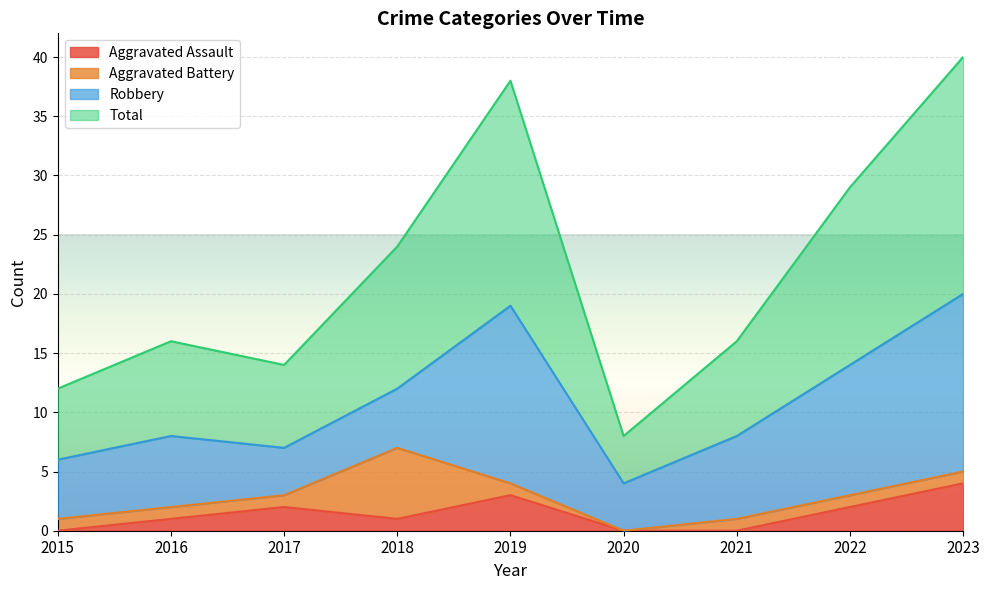

Which has a higher value, 2023 or 2017?

2023